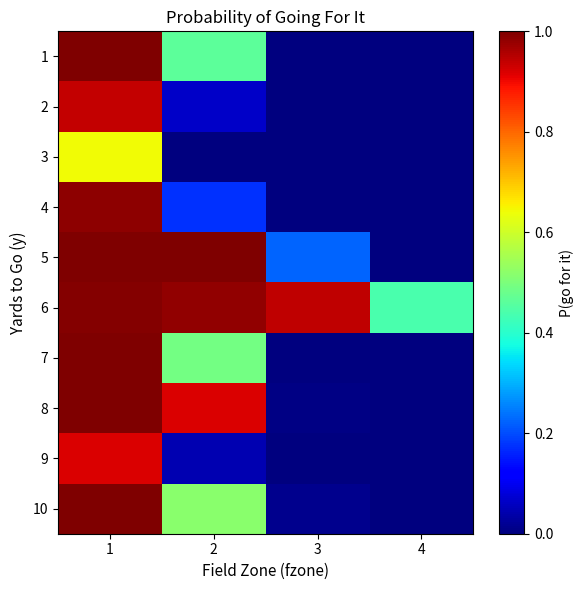

At which category is the sum across all series the highest?

1